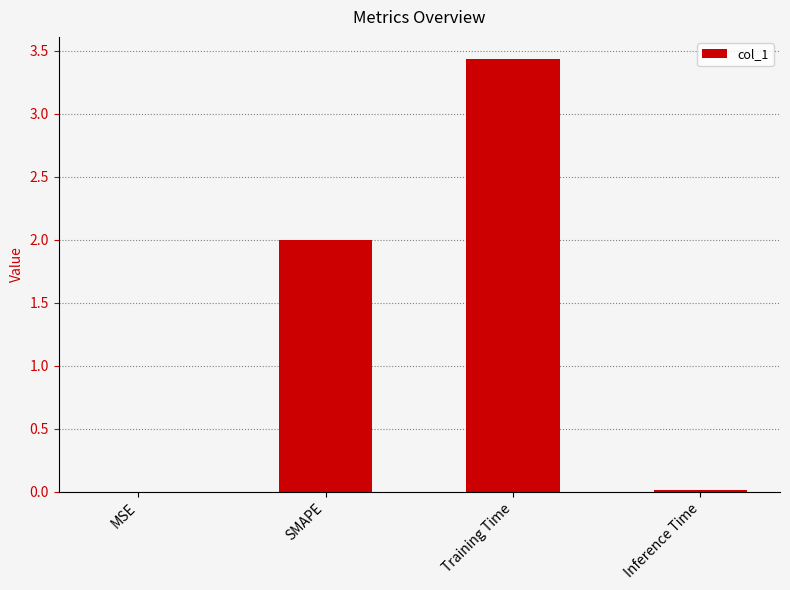

At which category does the chart reach its peak across all series?

Training Time